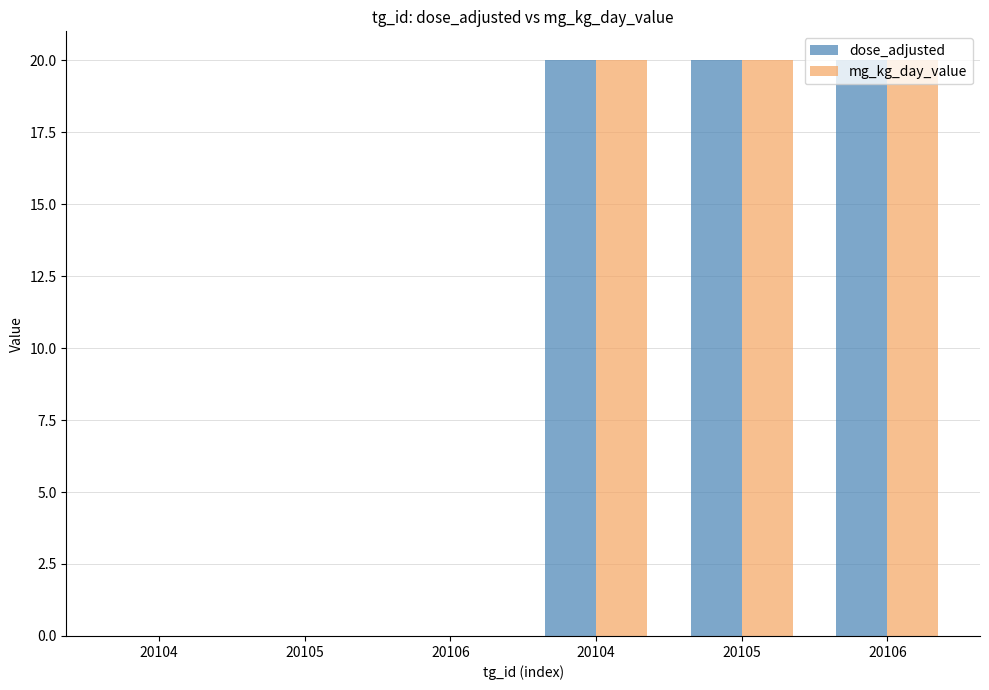

The value of dose_adjusted at 20104 is 33. True or false?

False